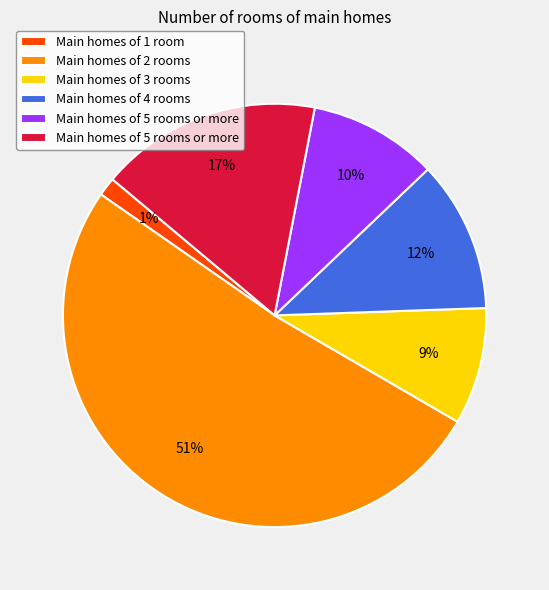

To the nearest percent, what is the difference between the largest and smallest slice percentages?

50%